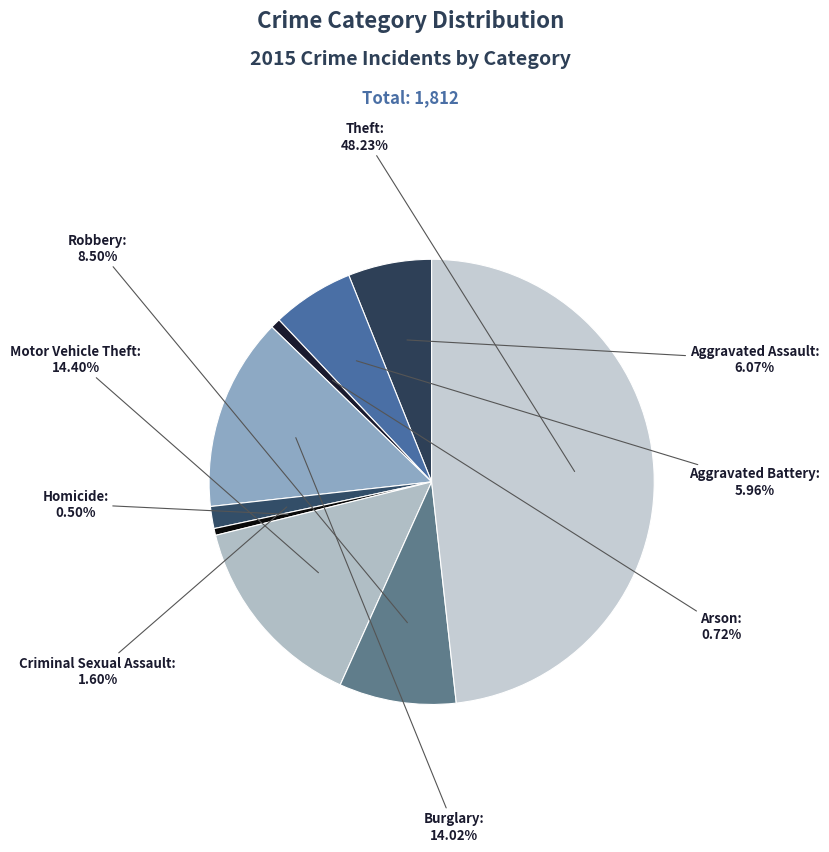

To the nearest percent, what portion does Aggravated Battery represent?

6%